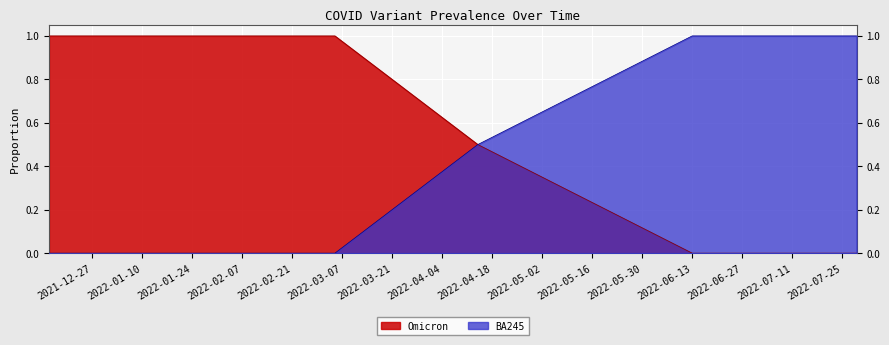

Which series changed the most between 2021-12-22 and 2022-04-06?

Omicron